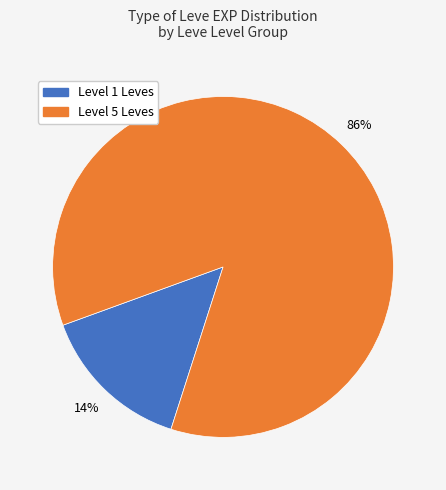

Is there any slice that represents more than half of the pie?

Yes